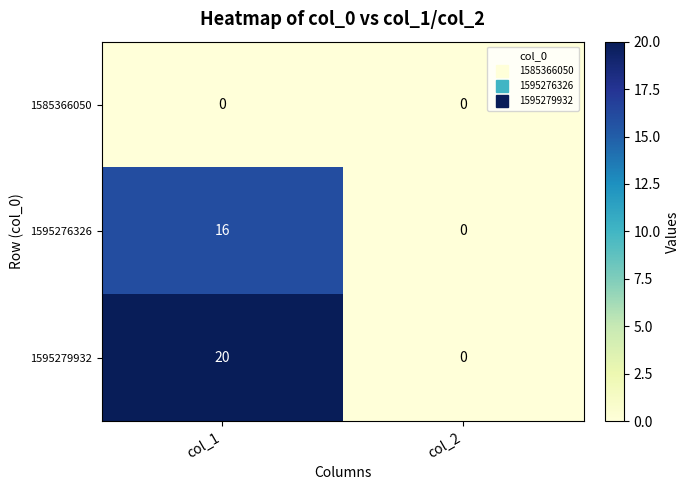

Which series has the largest range (max minus min)?

1595279932